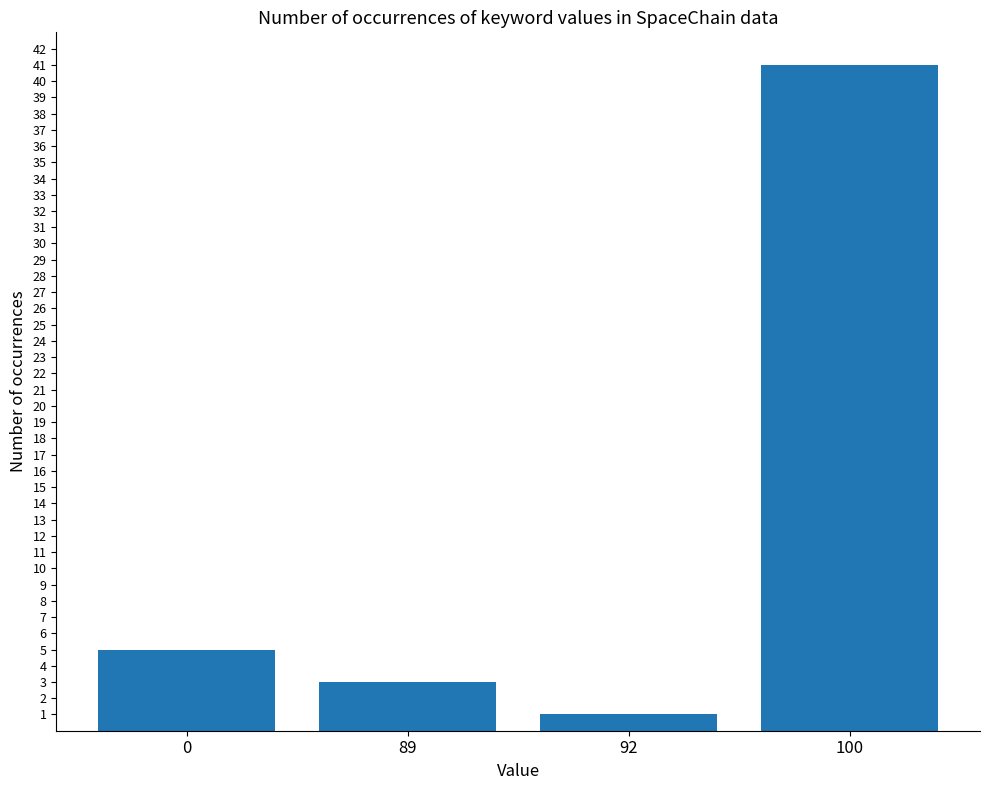

What is the minimum value shown in the chart?

1